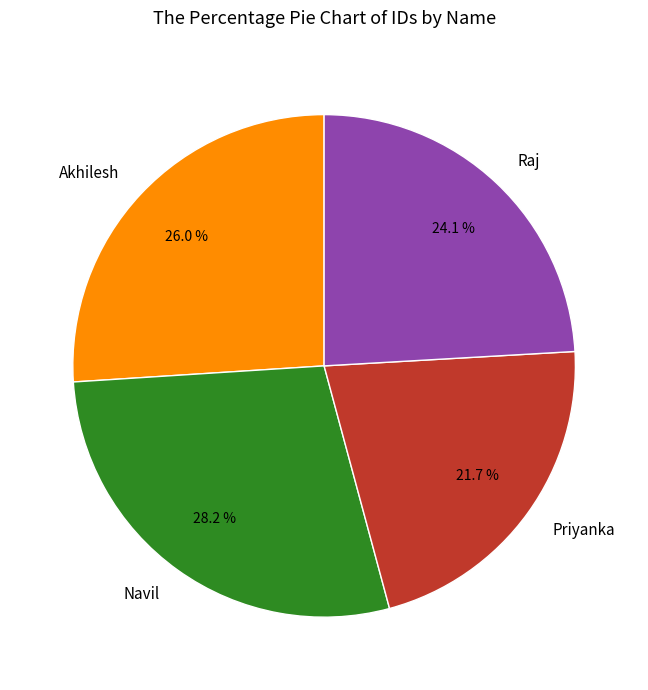

True or false: Navil accounts for 28% of the total.

True